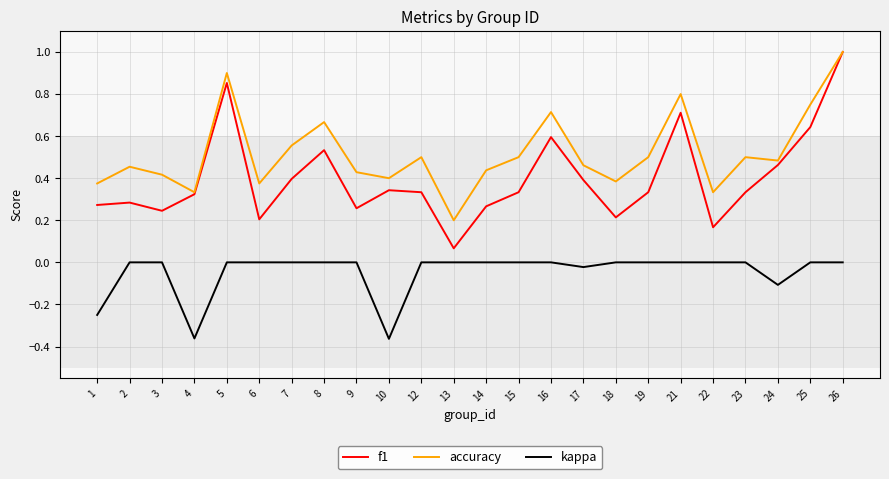

True or false: accuracy and kappa cross at least once.

False